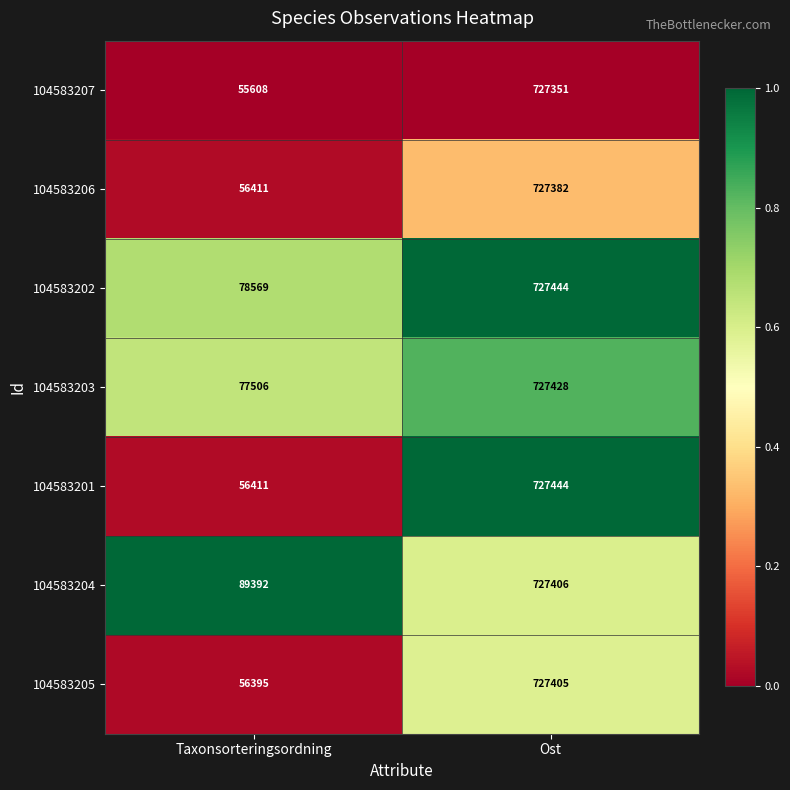

What is the difference between the highest and lowest values at Taxonsorteringsordning?

33784